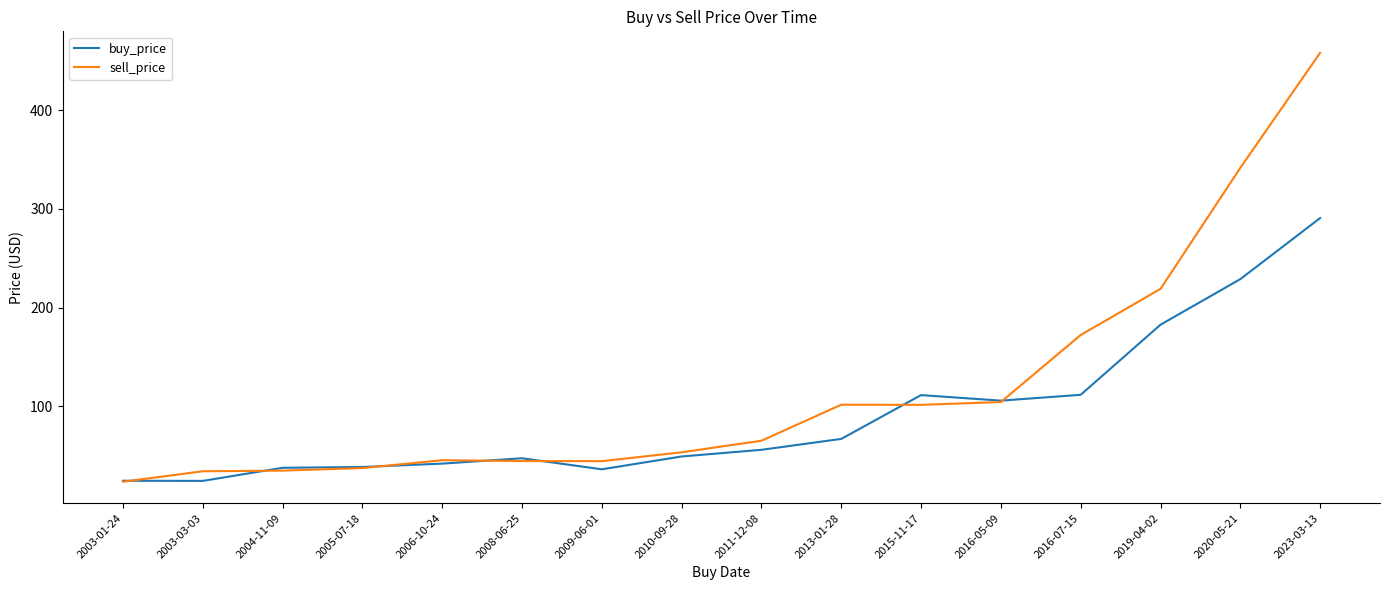

Rank the series by their maximum value, from highest to lowest.

sell_price, buy_price